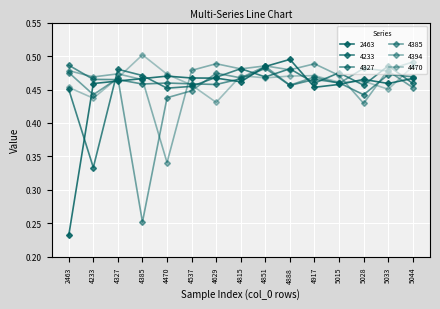

List the labels in order of 4385 value, smallest first.

4385, 4470, 4233, 4537, 5044, 4888, 5015, 4327, 4815, 4917, 4629, 2463, 5033, 5028, 4851